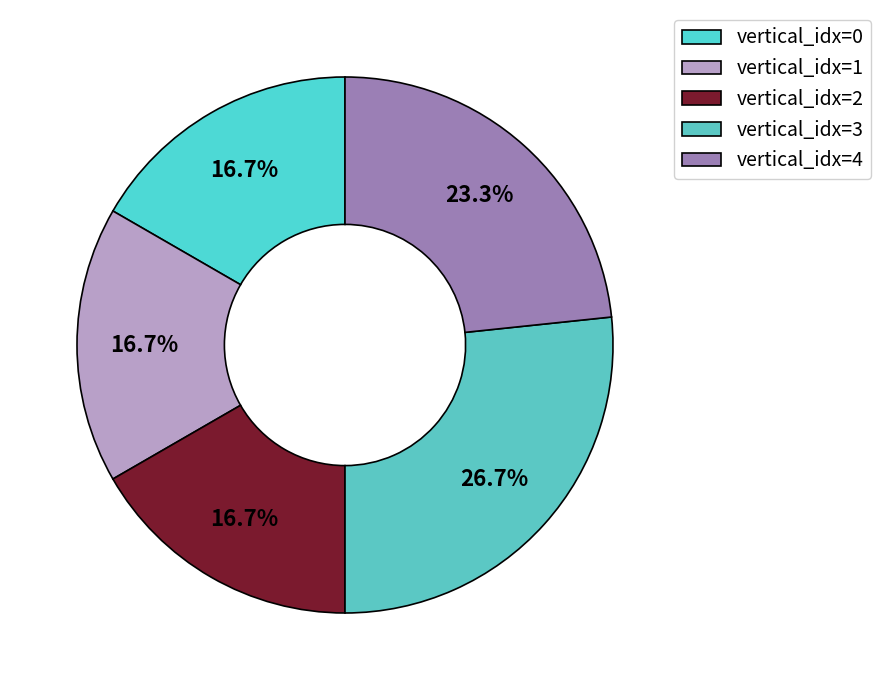

What is the largest slice in the pie chart?

vertical_idx=3